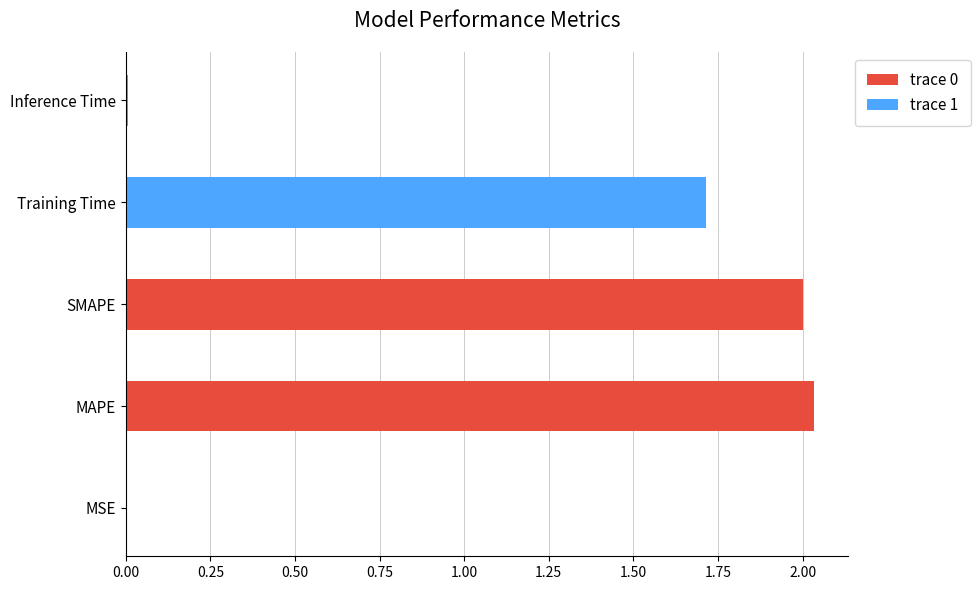

Which has a higher value, Training Time or SMAPE?

SMAPE